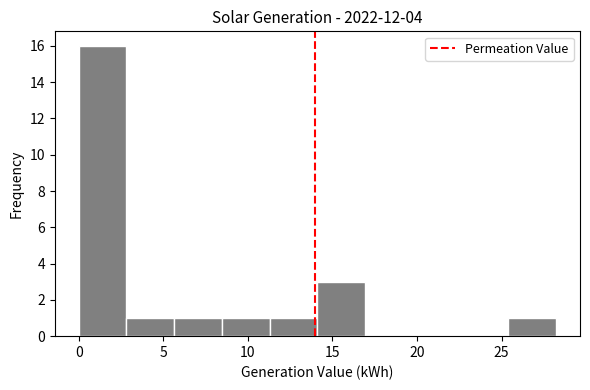

How tall is the bar that spans 8.5 to 11.5 on the x-axis? Neither the bar edges nor the heights are printed on the chart, so give them approximately, as read against the axes.

1